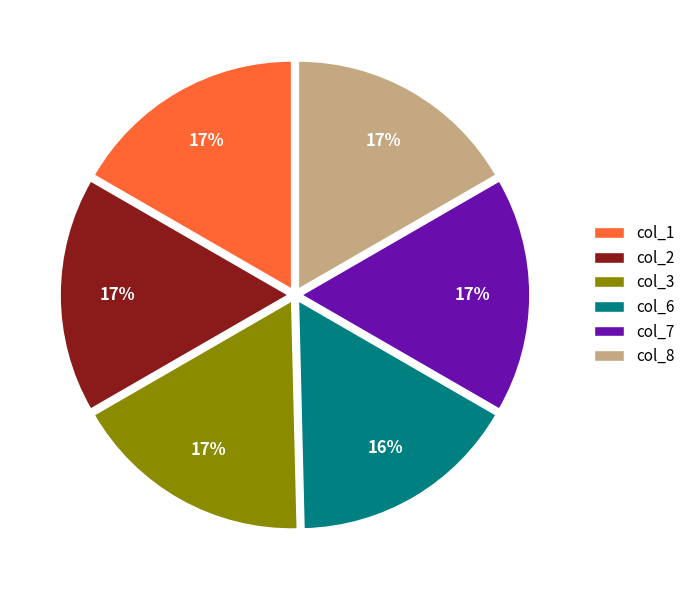

The col_8 slice represents 10% of the pie. True or false?

False